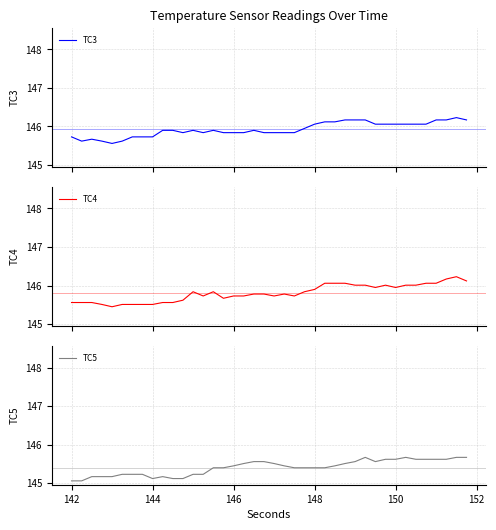

What is the highest value of the TC4 series?

146.2